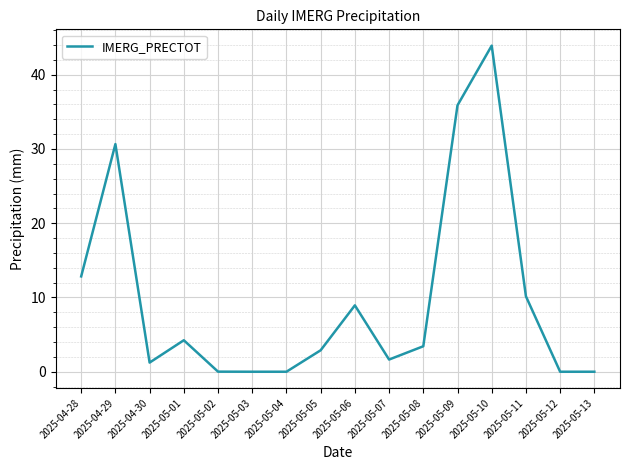

What is the maximum value shown in the chart?

43.9